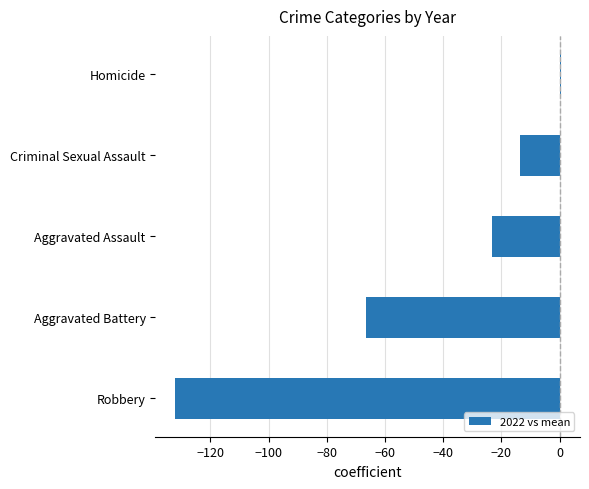

Reading top to bottom, extract all data points from this chart.

Homicide=0.4	Criminal Sexual Assault=-13.6	Aggravated Assault=-23.1	Aggravated Battery=-66.4	Robbery=-132.2